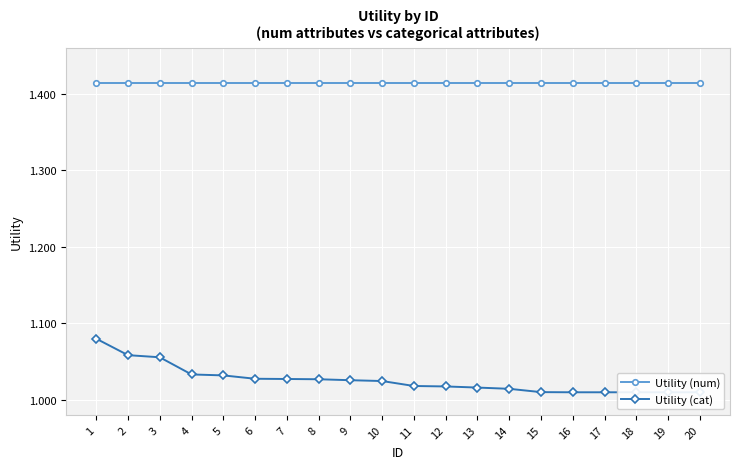

Count the number of data series in this chart.

2